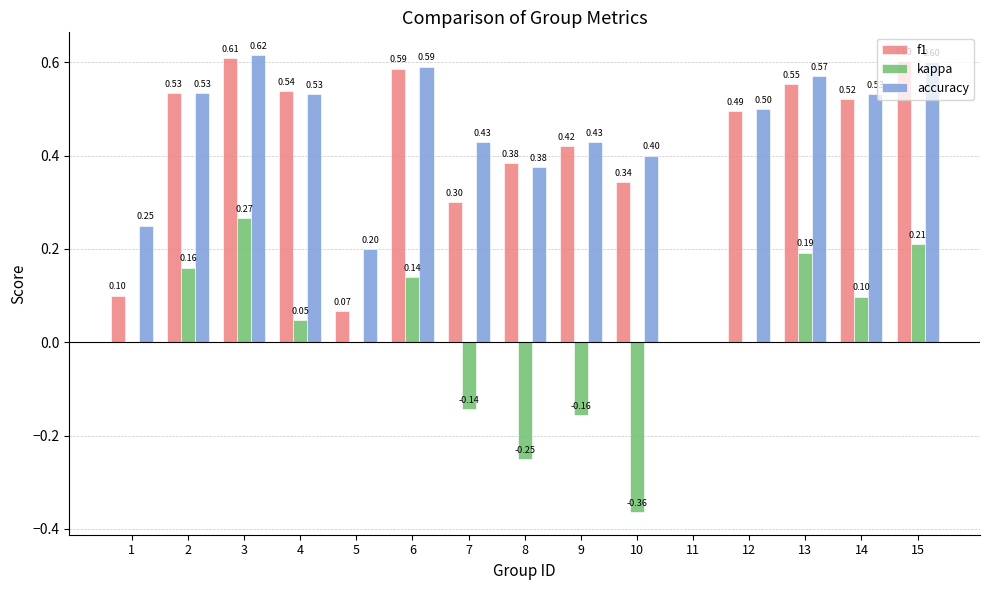

Which category has the highest value in the kappa series?

3